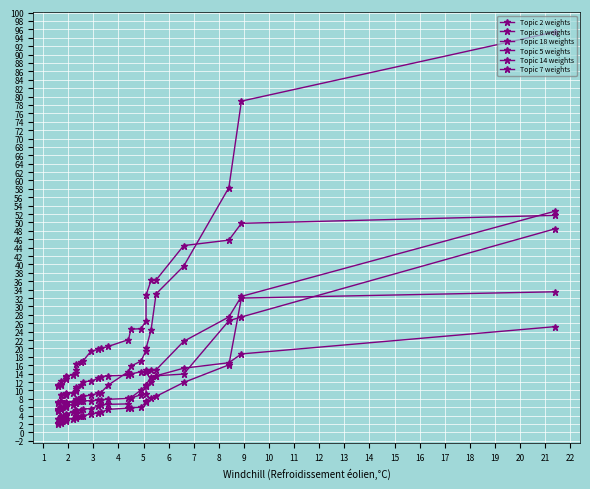

What is the difference between the second highest and minimum values in the Topic 7 weights series?

25.3